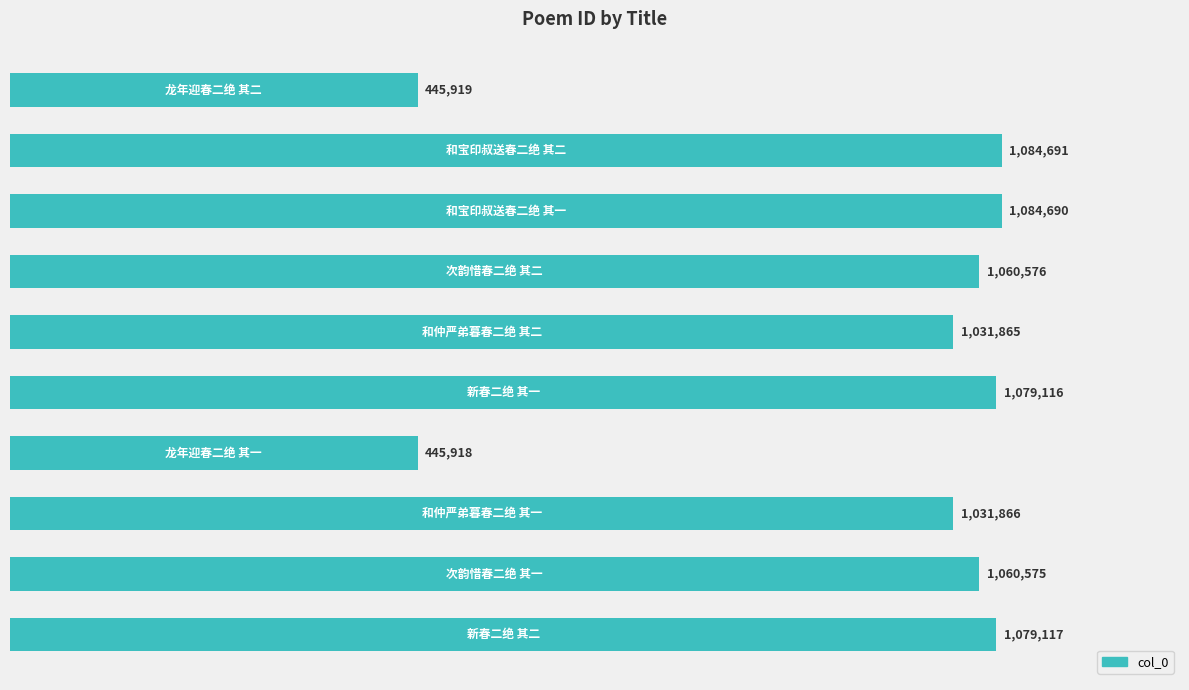

How many series are shown in this chart?

1